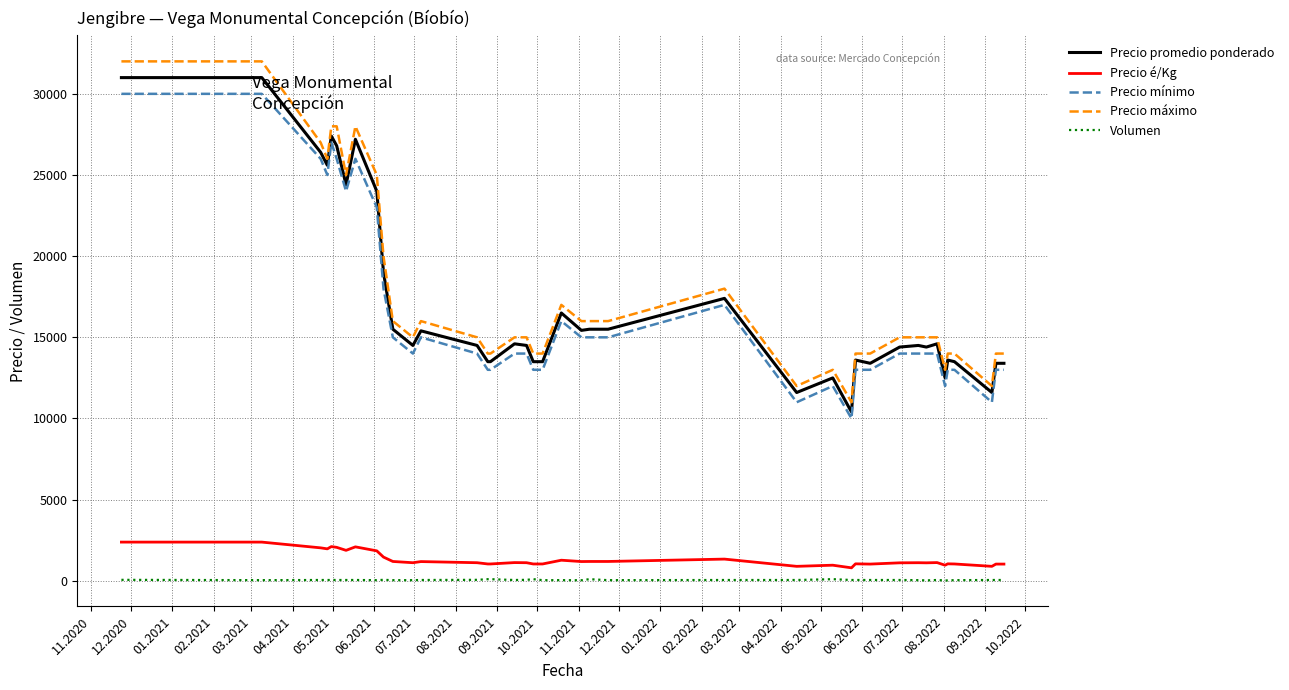

What is the maximum value shown in the chart?

32000